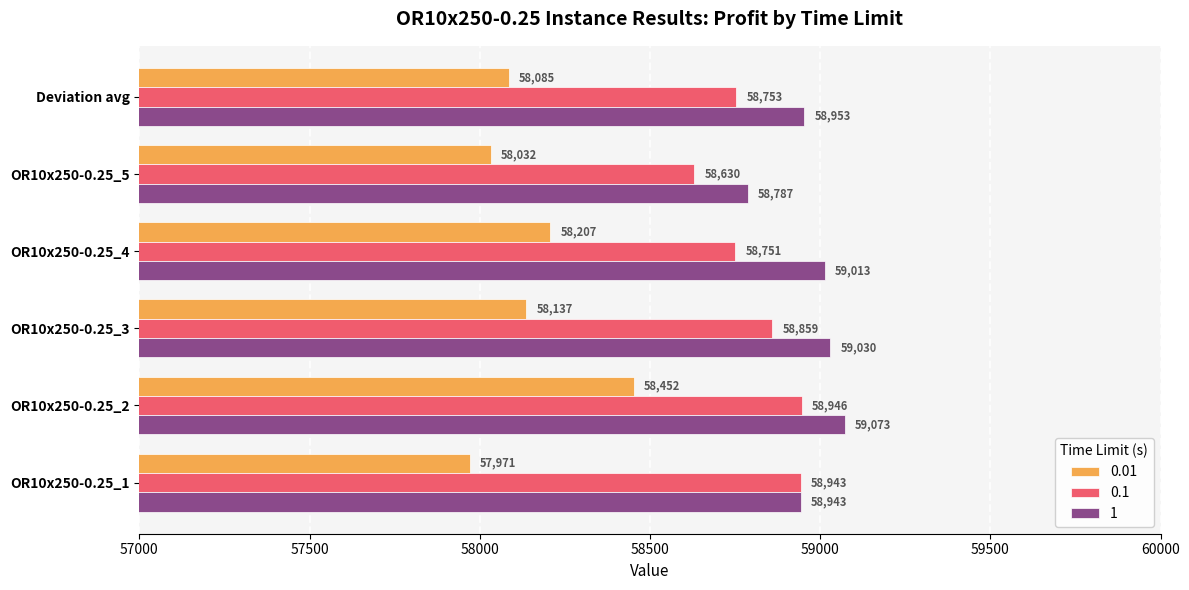

Read the 0.1 value at OR10x250-0.25_1.

58943